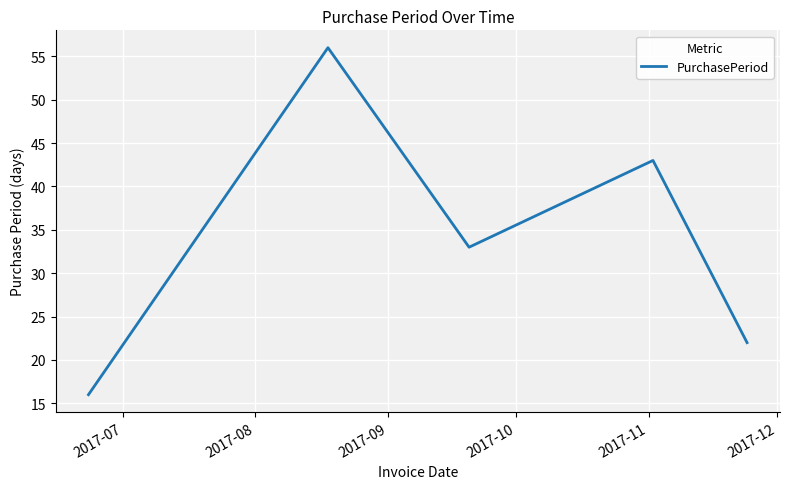

True or false: there are more than 0 points higher than both neighbors.

True